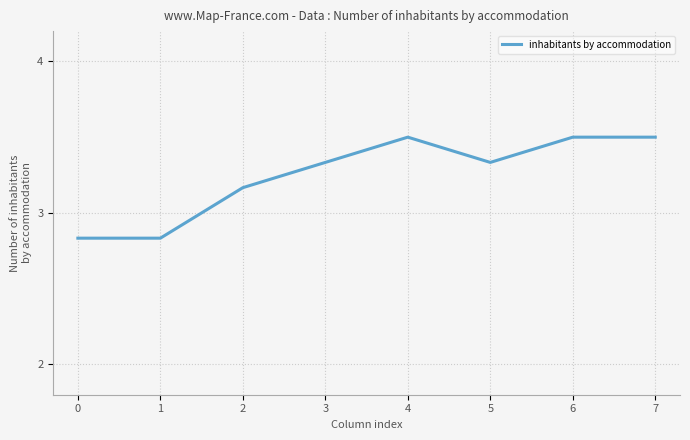

True or false: the data shows 0.7 at 2.

False